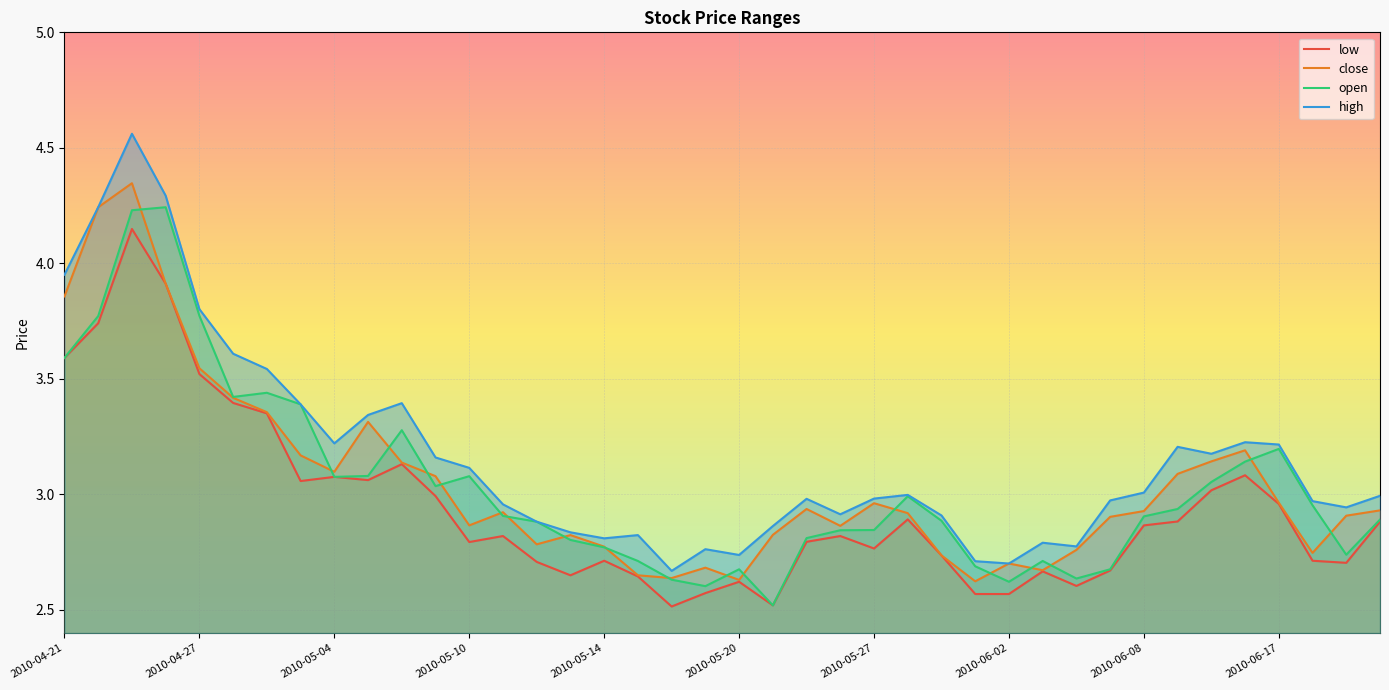

True or false: open has a value of 0.9 at 2010-06-02.

False